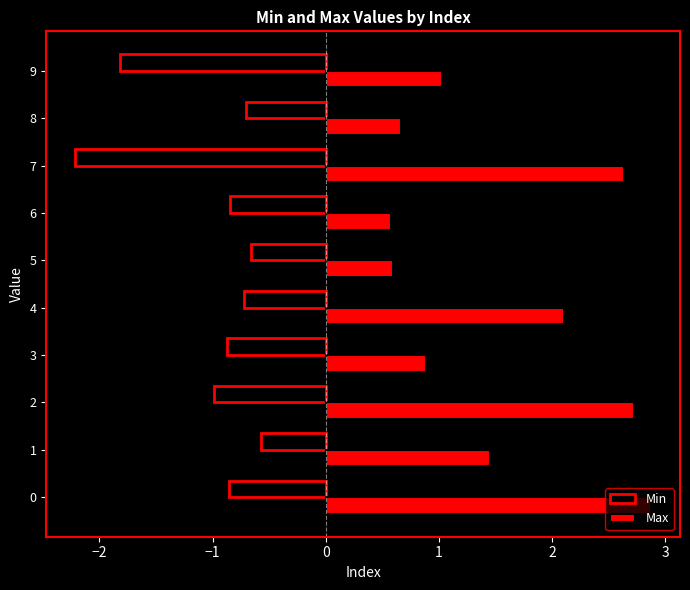

What is the difference between the maximum and minimum values in the Max series?

2.3